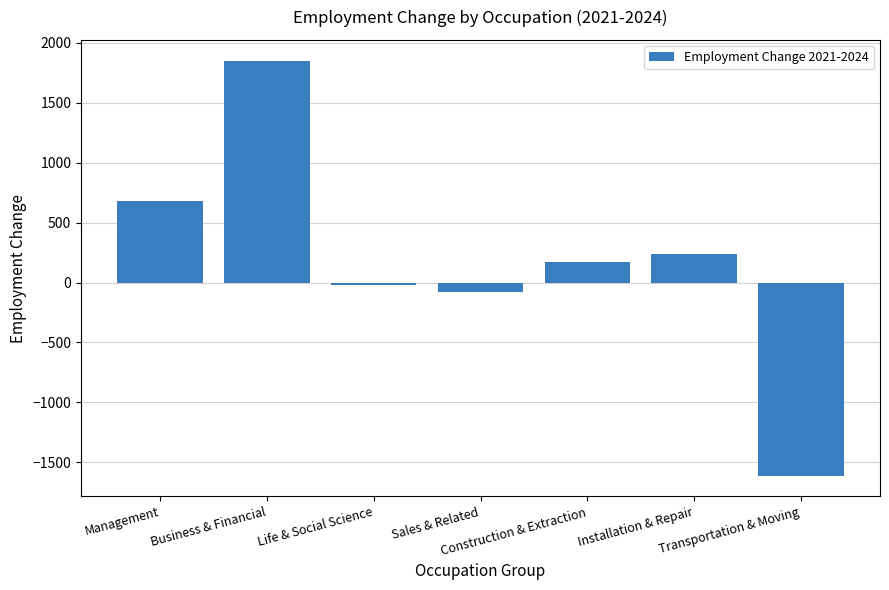

Between Construction & Extraction and Business & Financial, which is larger?

Business & Financial